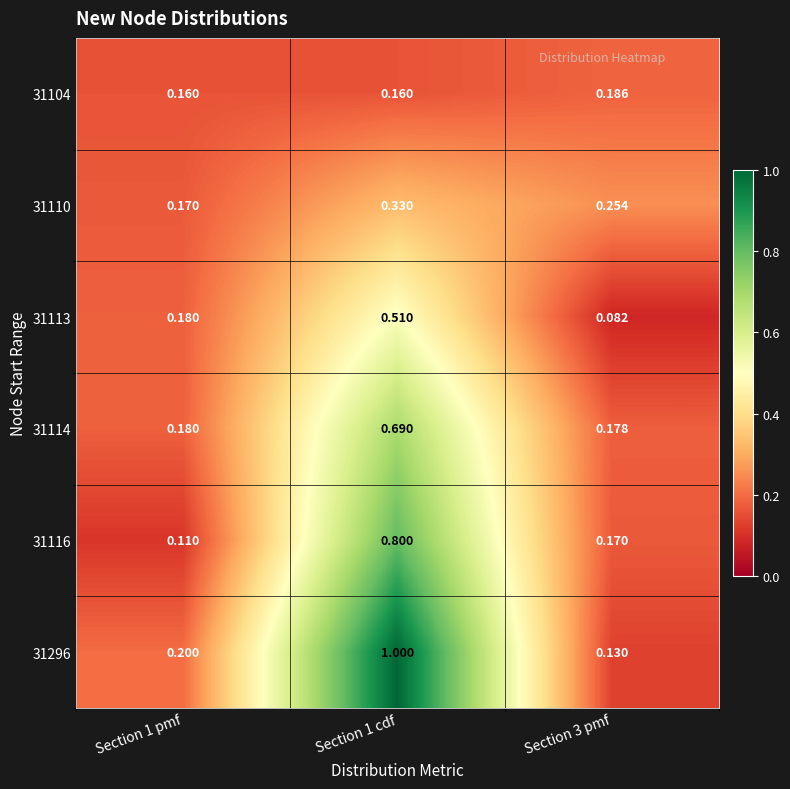

Which series has the largest total across all categories?

31296